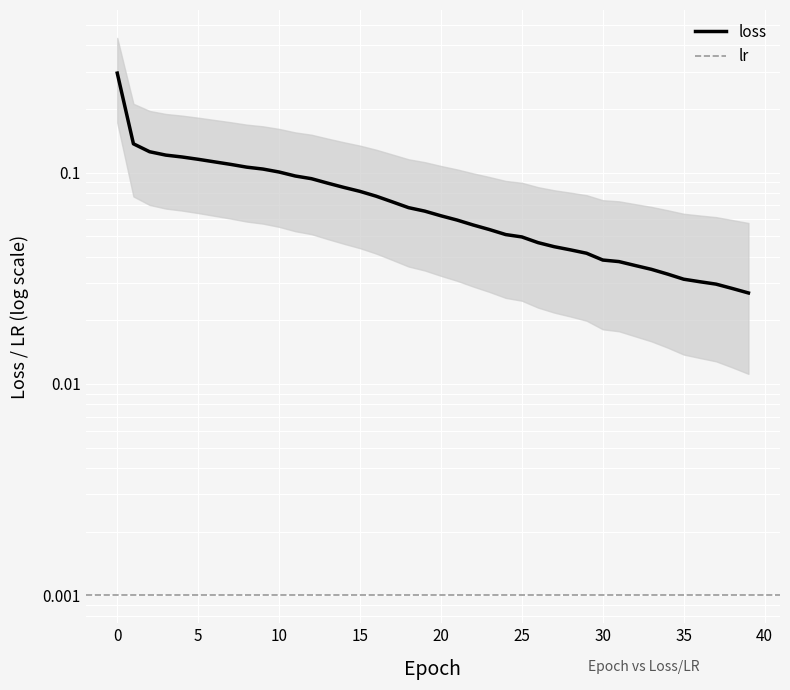

True or false: the data shows 0.1 at 15.

True